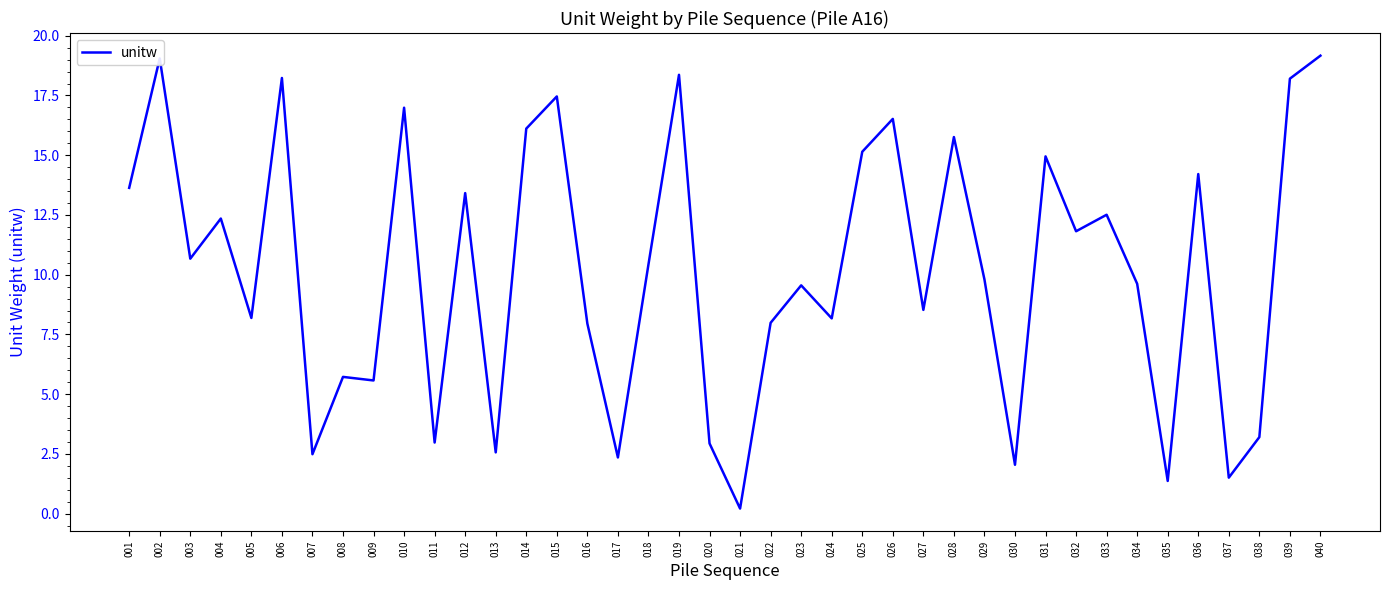

Which has a higher value, 010 or 029?

010